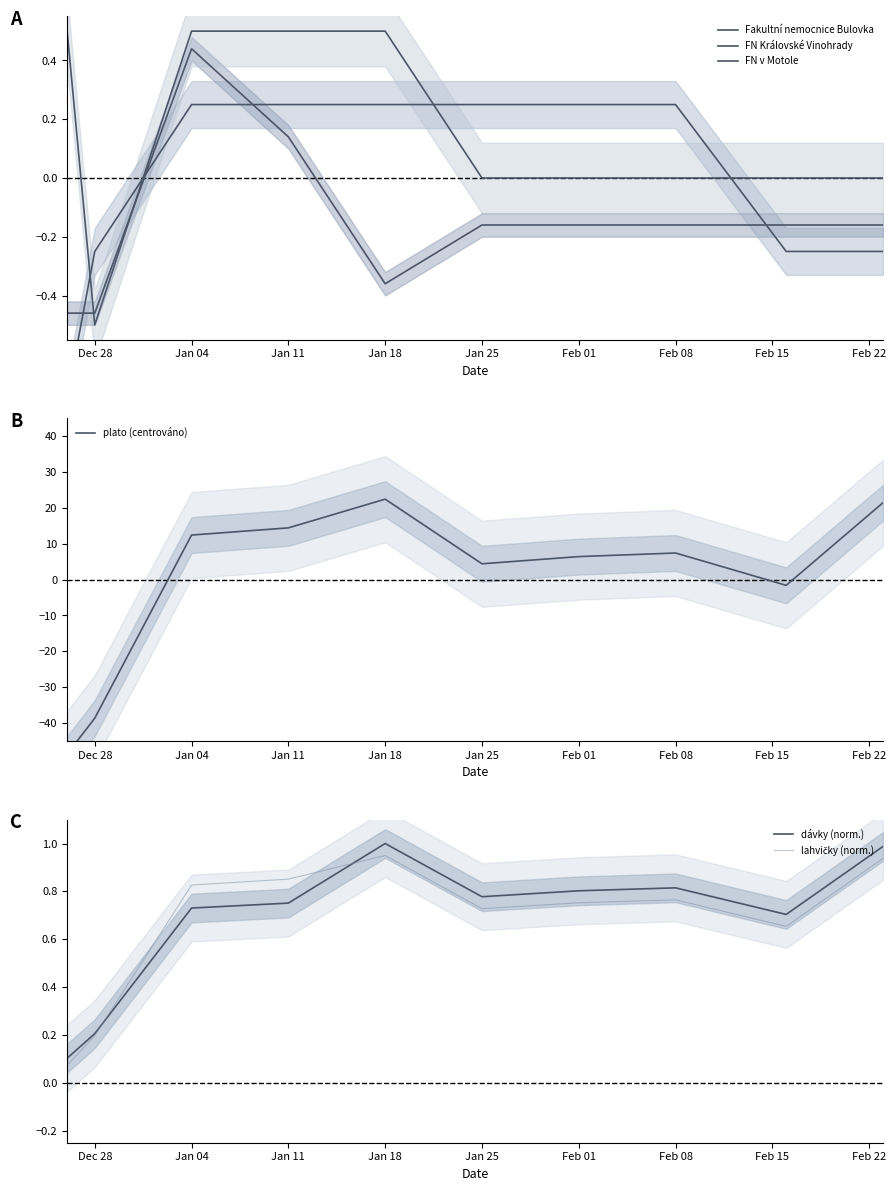

Is it true that dávky (norm.) equals 0.8 at Feb 01?

True